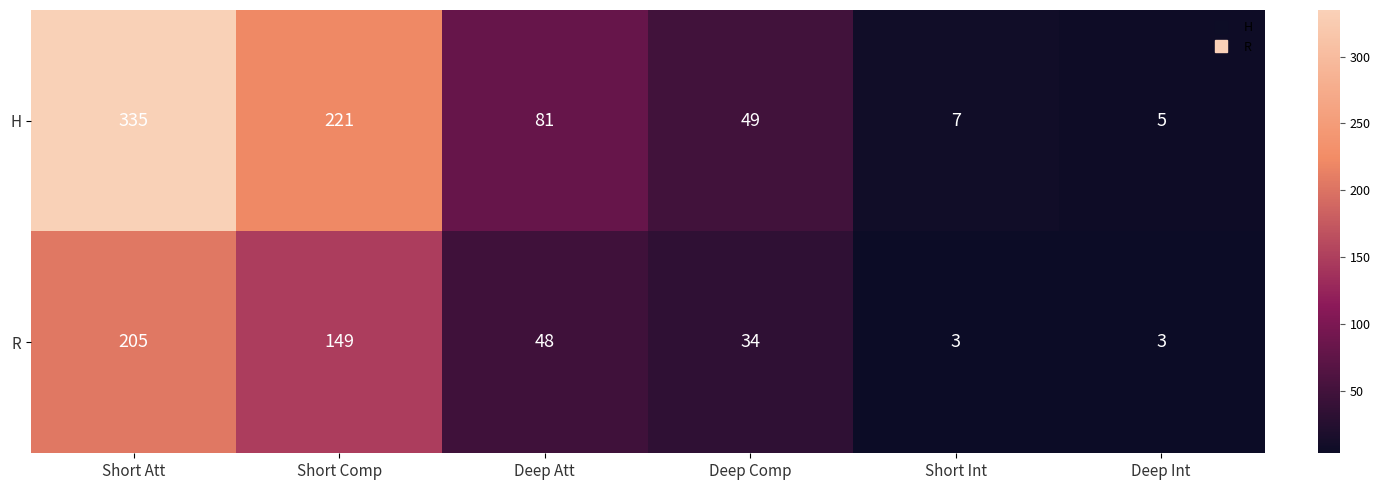

What is the lowest value of the H series?

5